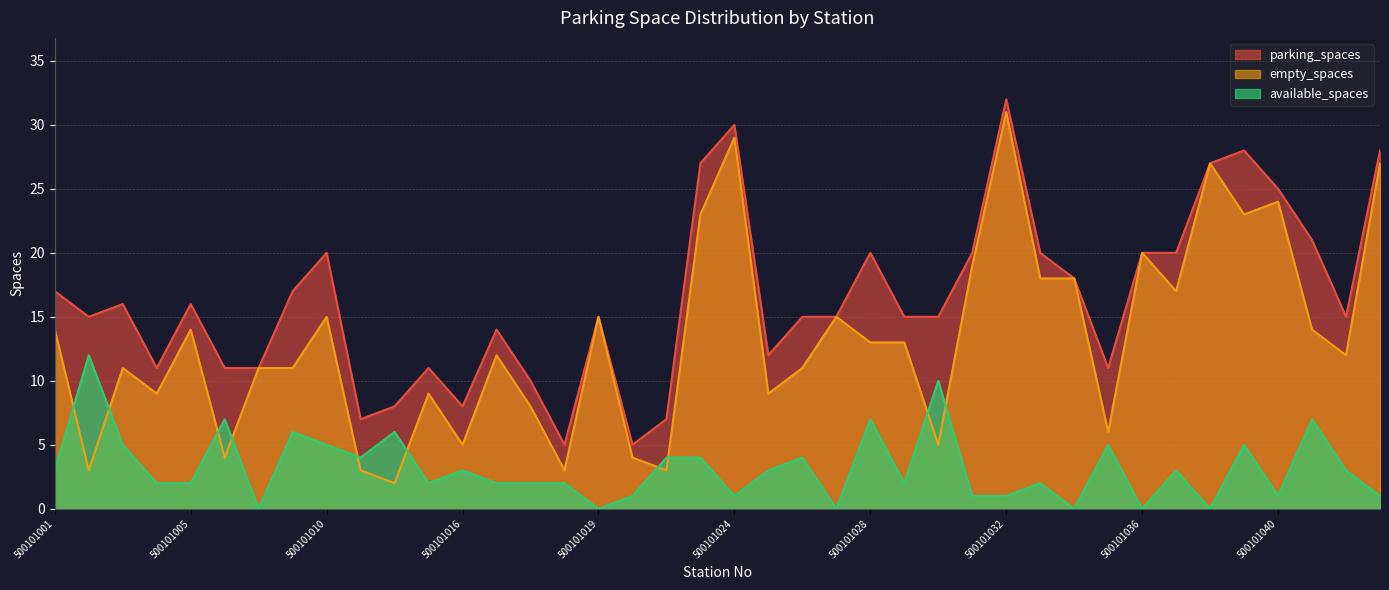

The available_spaces series shows 0 at 500101034. True or false?

True